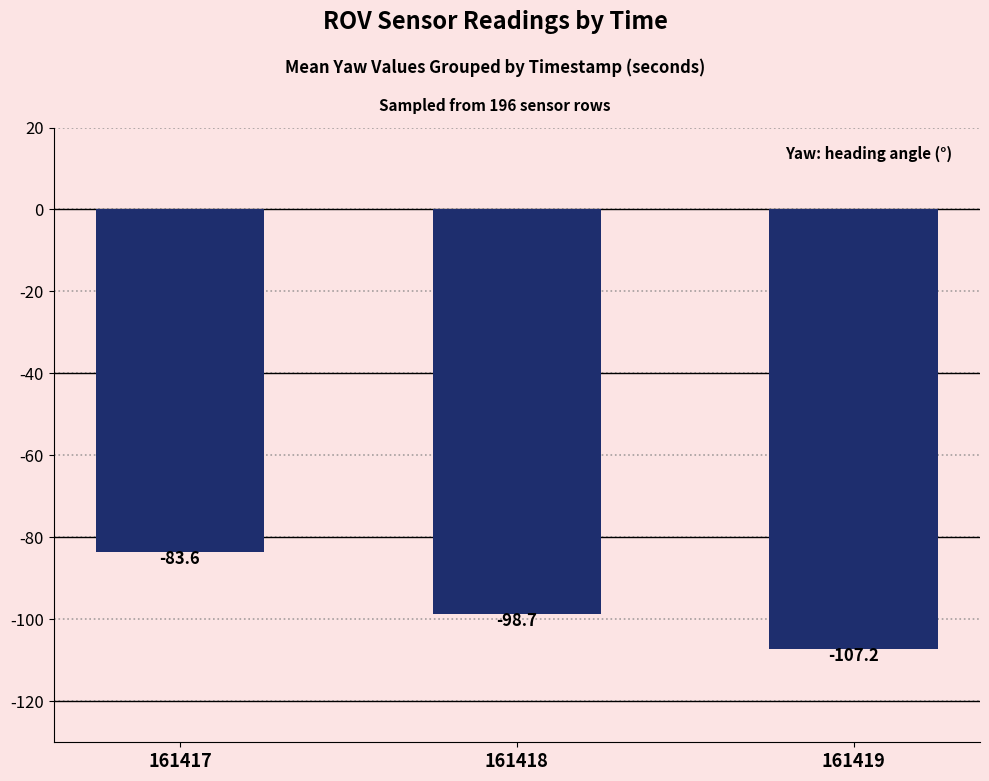

How many values are below -98?

2